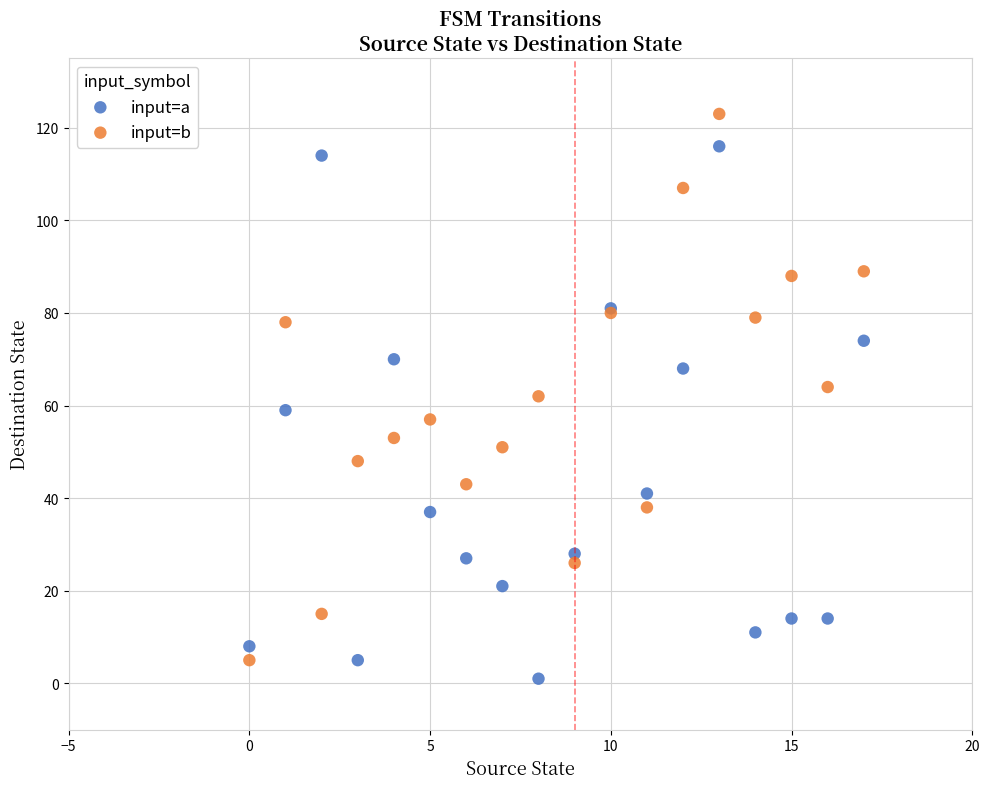

Which series contains the highest Y value?

input=b